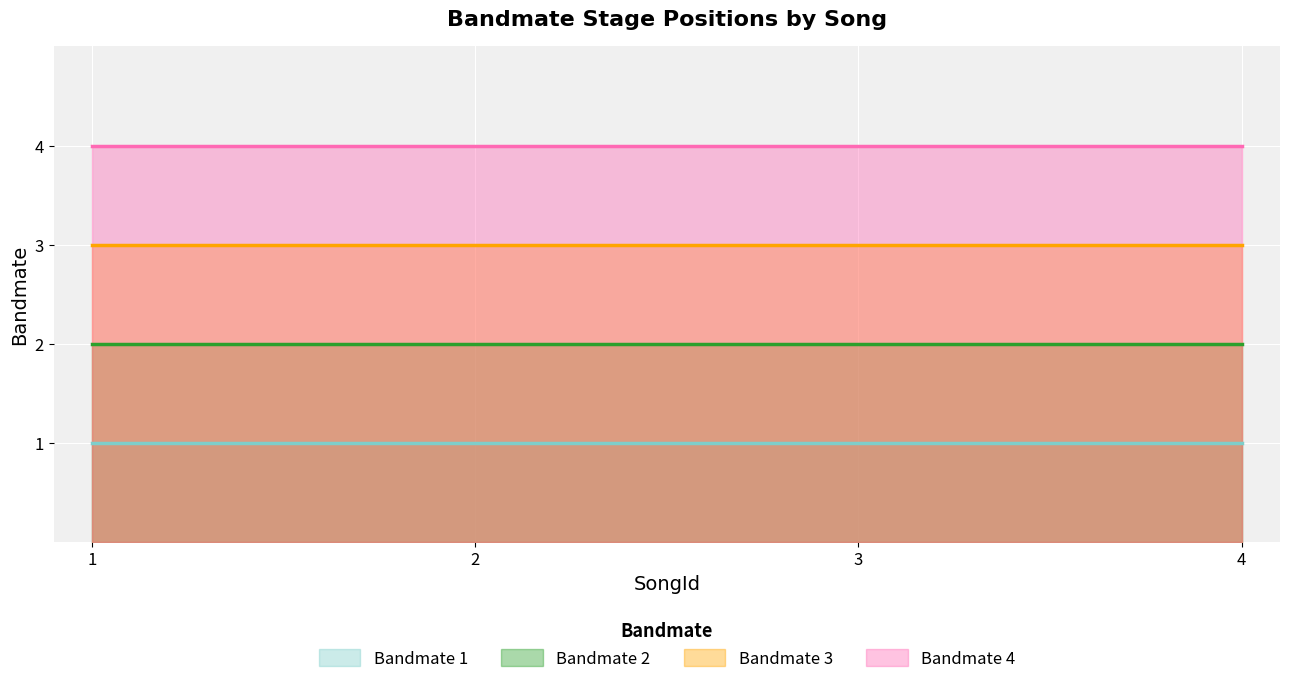

Reading left to right, extract all data points from this chart.

Bandmate 1: 1=1	2=1	3=1	4=1
Bandmate 2: 1=2	2=2	3=2	4=2
Bandmate 3: 1=3	2=3	3=3	4=3
Bandmate 4: 1=4	2=4	3=4	4=4